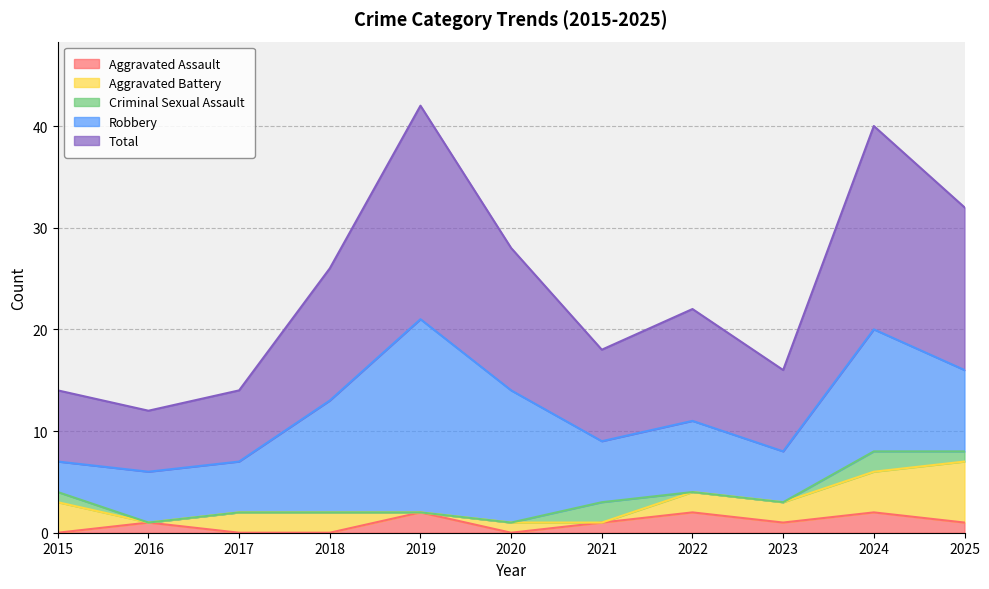

What is the value of the Aggravated Assault point at the 10th from the left?

2